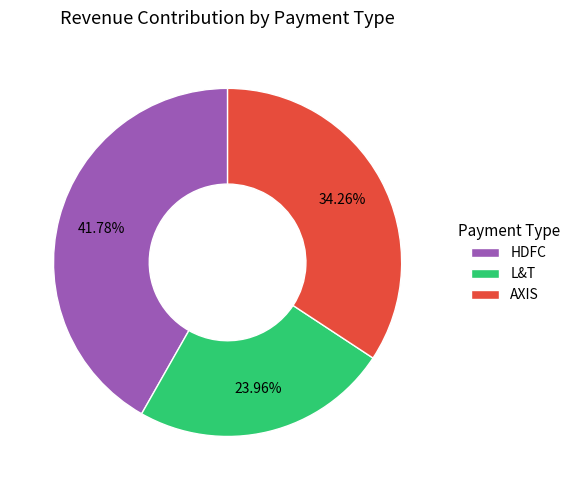

Rank the categories by value from lowest to highest.

L&T, AXIS, HDFC